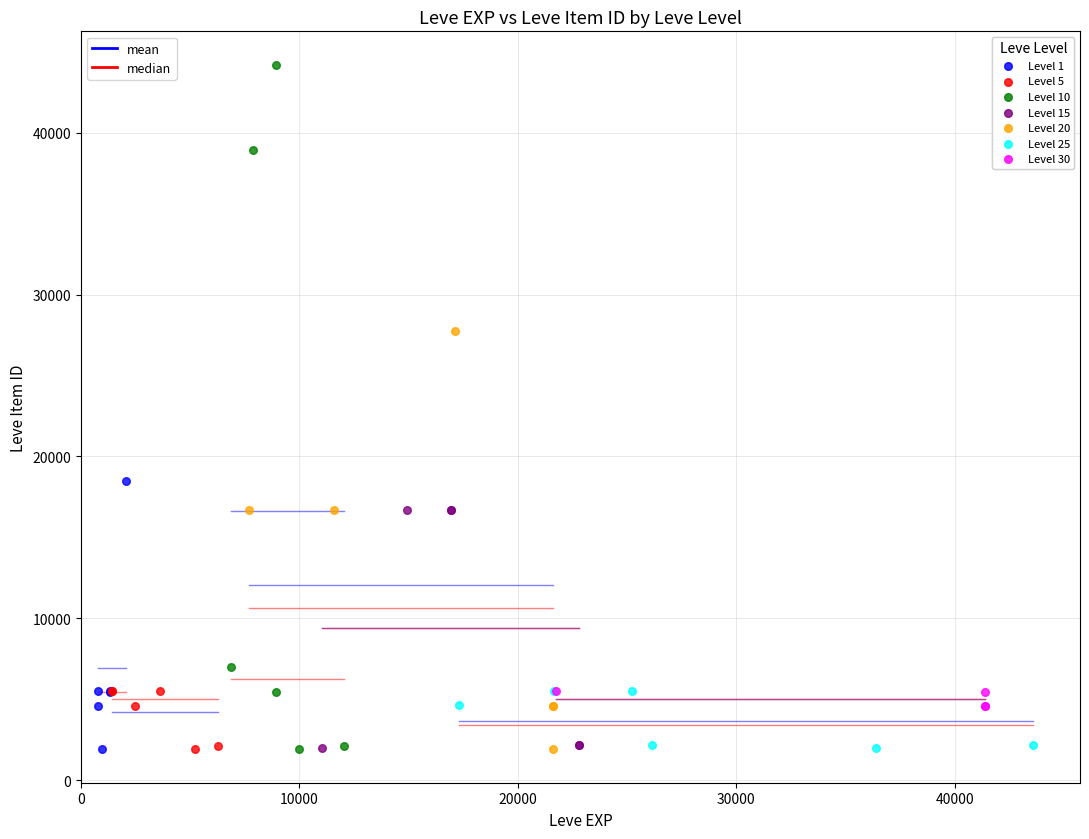

Which series has the widest spread of Y values?

Level 10